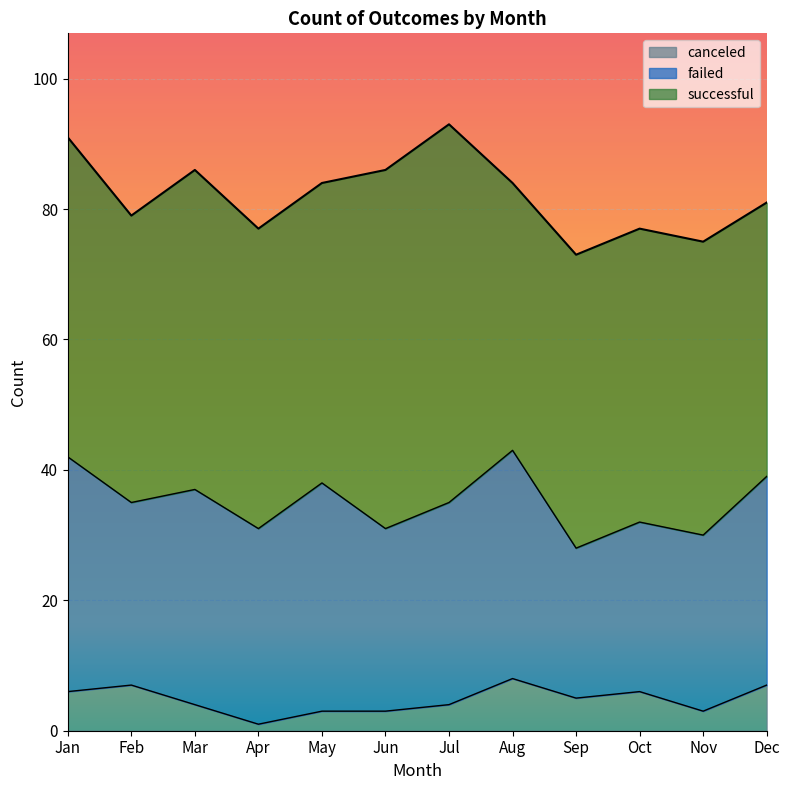

True or false: canceled and failed intersect in this chart.

False